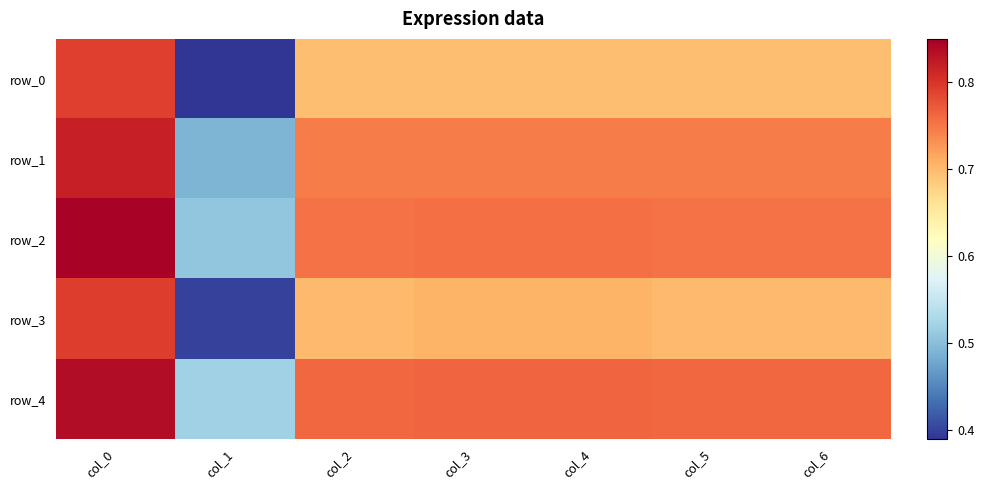

Which series has the largest total across all categories?

row_4